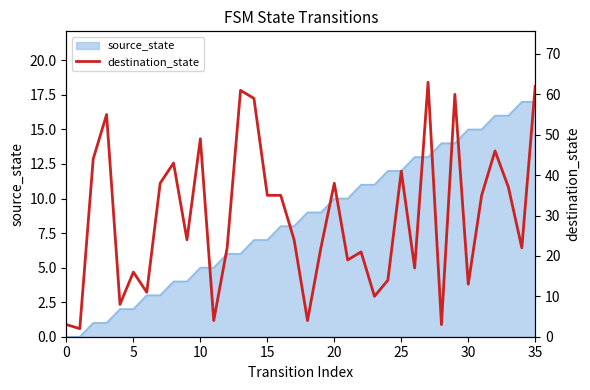

What is the label of the 24th point from the left?

23